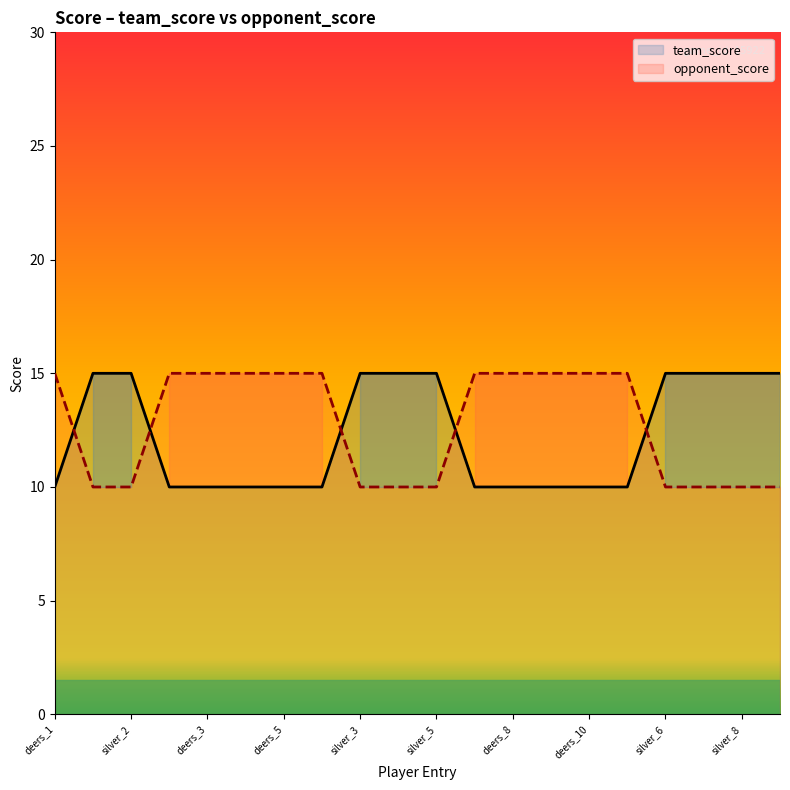

What is the difference between the team_score values at deers_11 and silver_3?

5